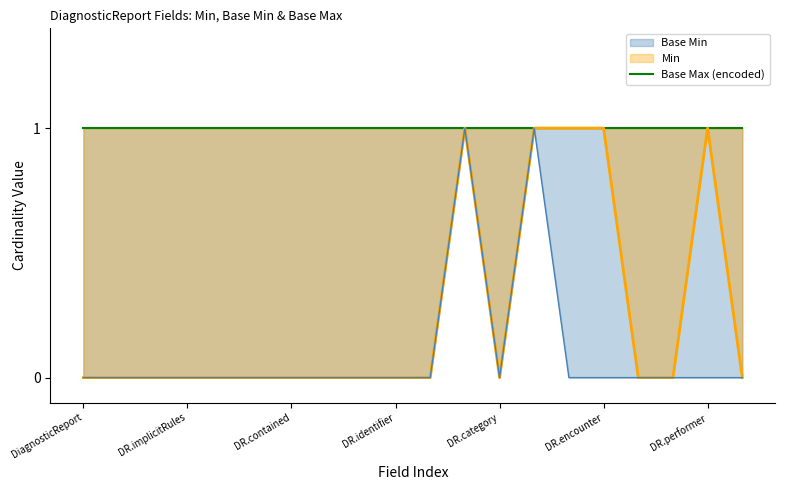

True or false: Base Min and Min intersect in this chart.

False